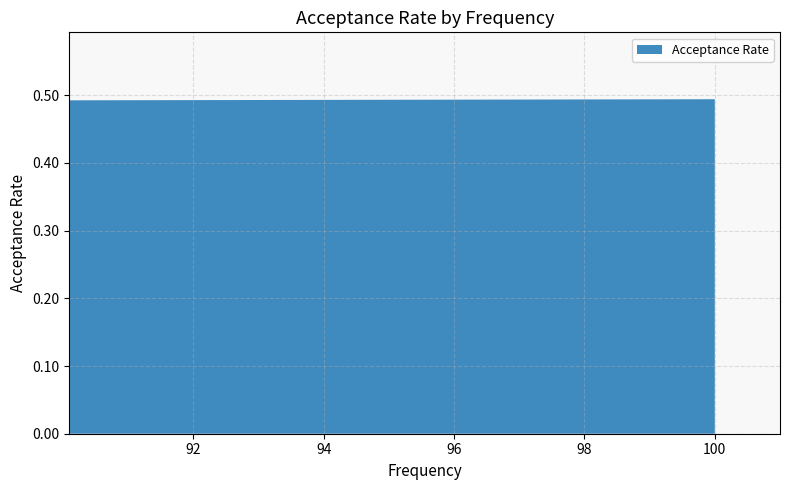

Reading left to right, extract all data points from this chart.

0.5	0.5	0.5	0.5